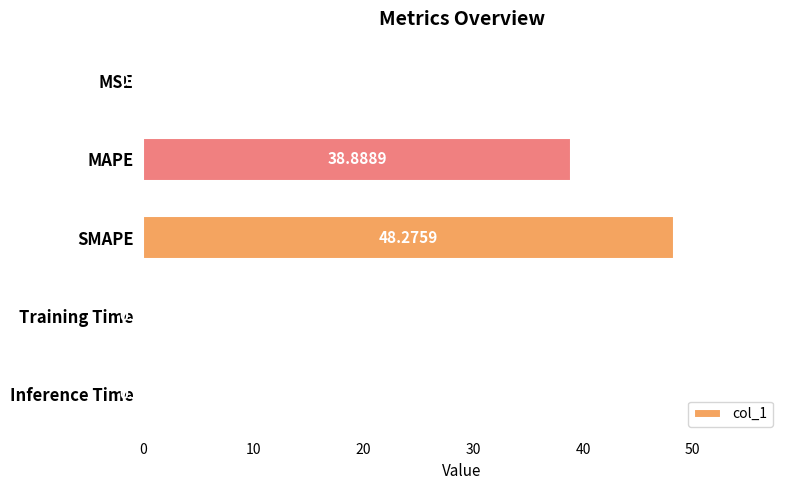

What is the sum of all values?

87.4